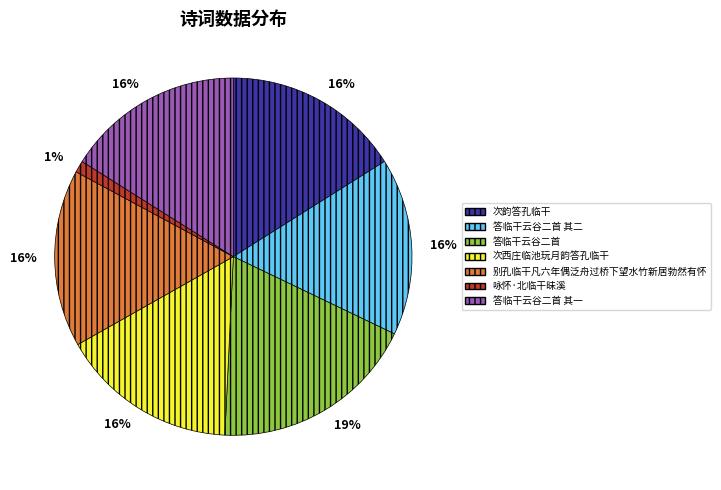

To the nearest percent, what is the average slice percentage?

14%